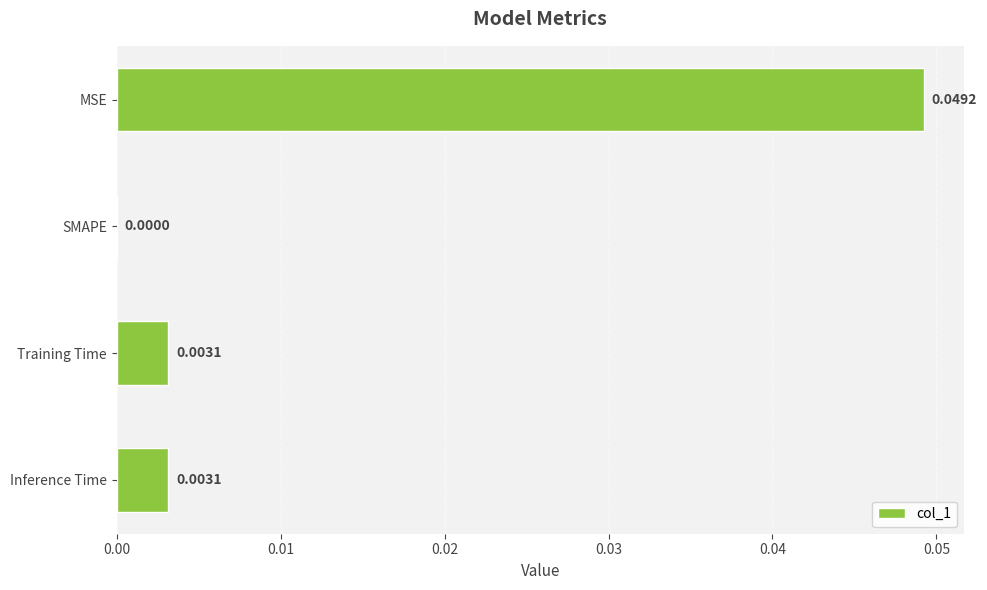

Where is the data nearest to the value 0?

SMAPE